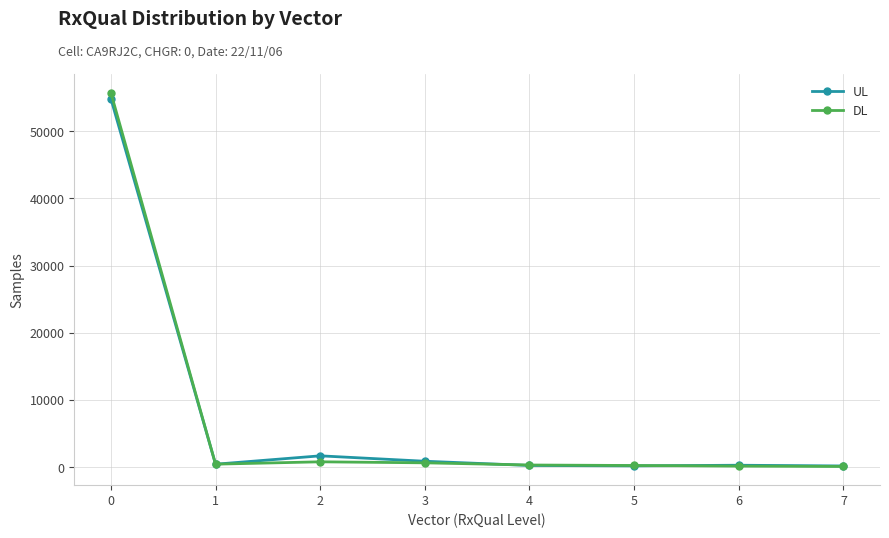

True or false: UL has a value of 30903 at 0.

False